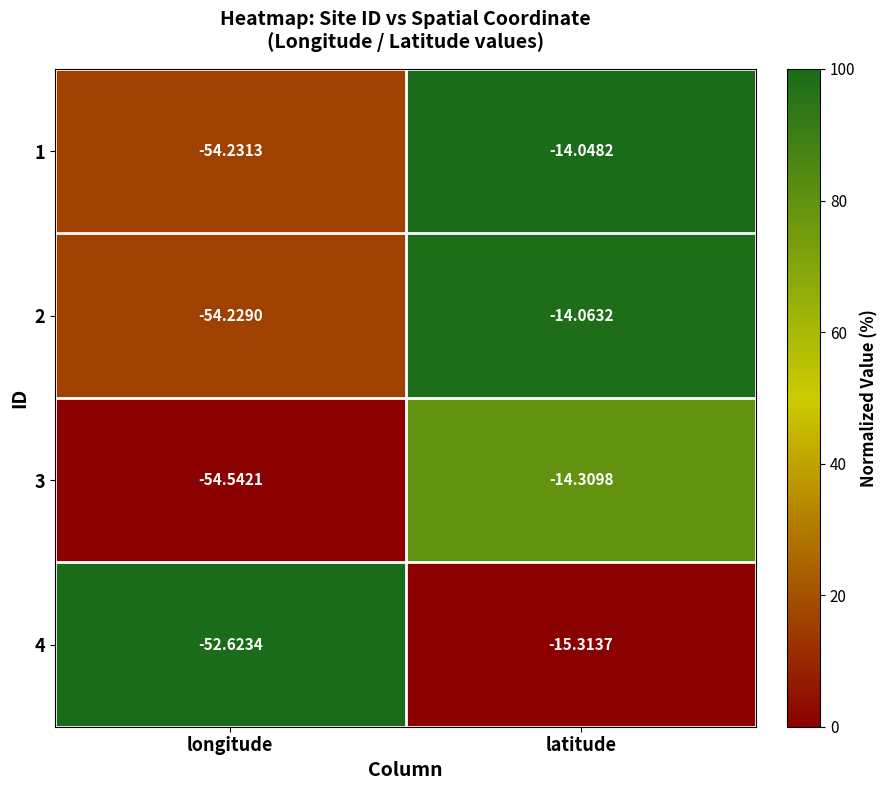

At which category is the sum across all series the highest?

latitude